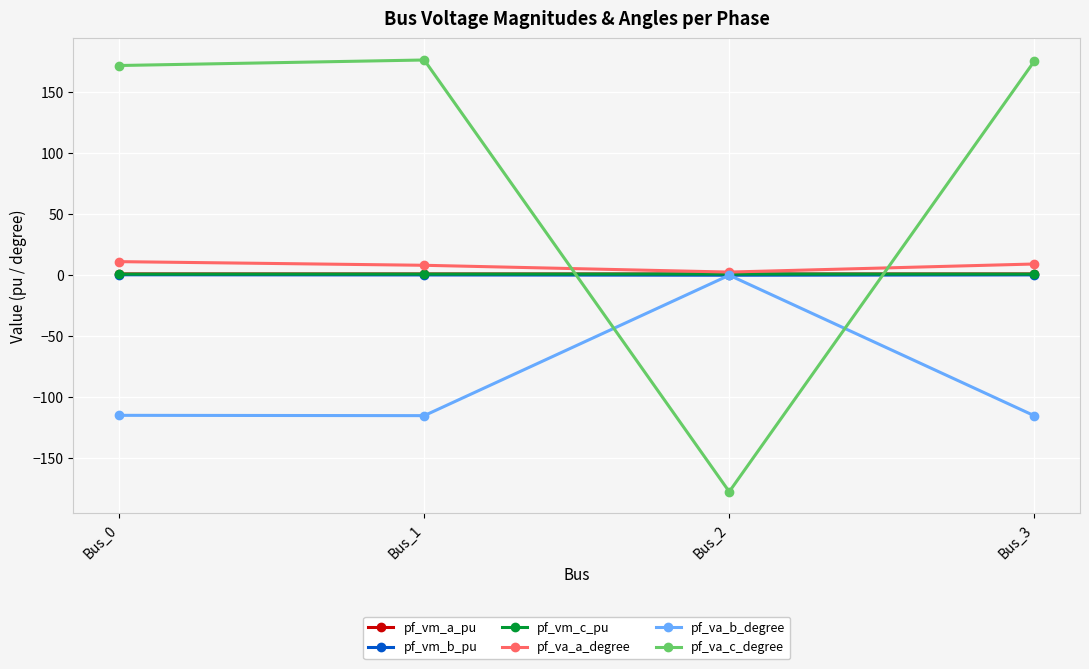

Which series has the largest range (max minus min)?

pf_va_c_degree